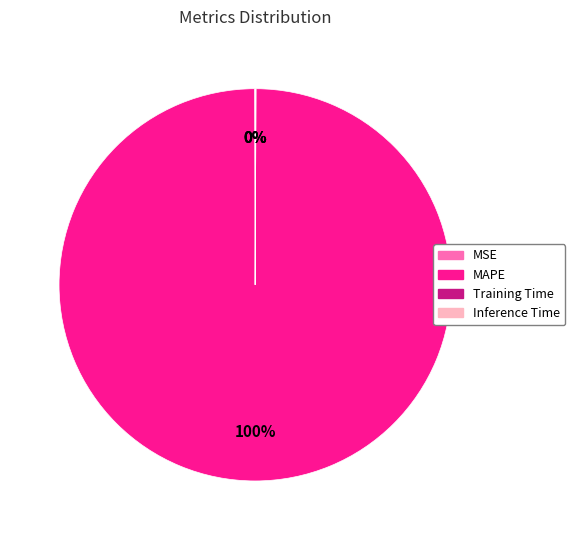

To the nearest percent, what is the average slice percentage?

25%